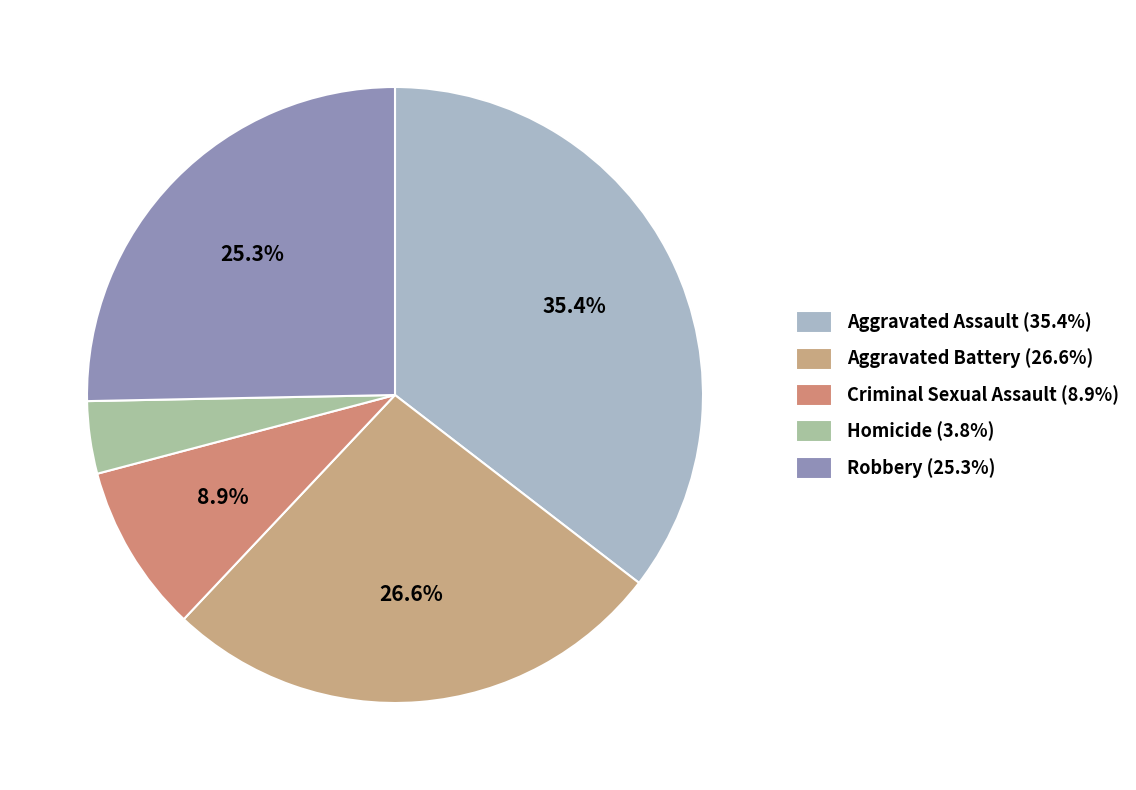

Is it true that Criminal Sexual Assault is 9% of the pie?

True